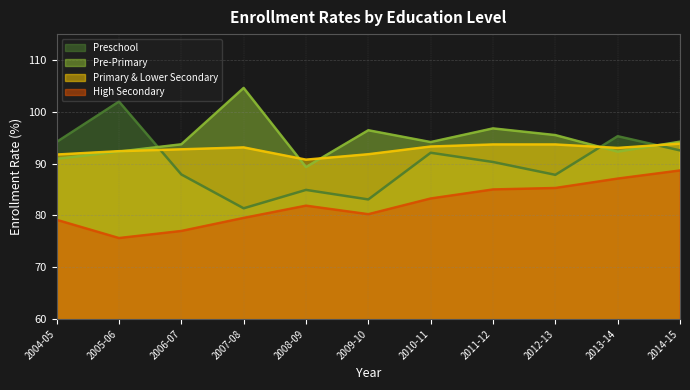

Rank the series at 2006-07 from highest to lowest value.

Pre-Primary, Primary & Lower Secondary, Preschool, High Secondary